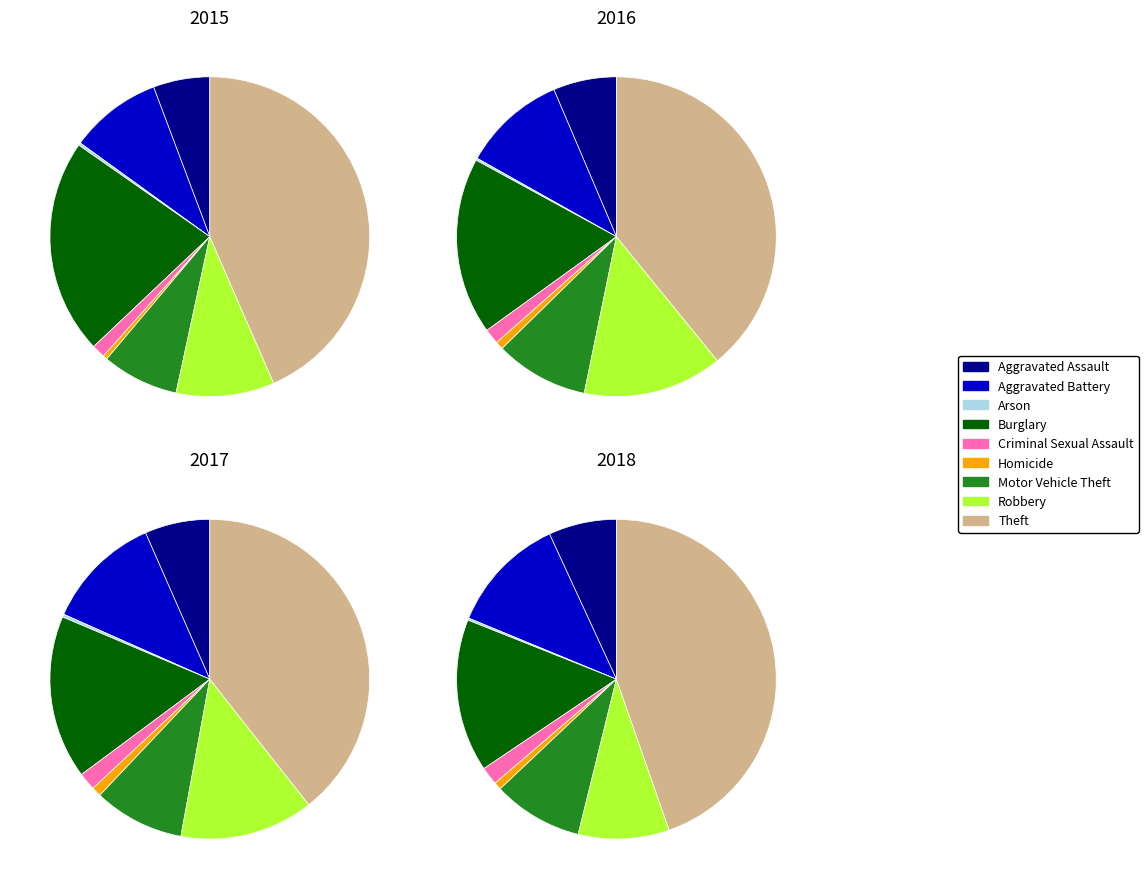

The Robbery slice represents 14% of the pie. True or false?

True